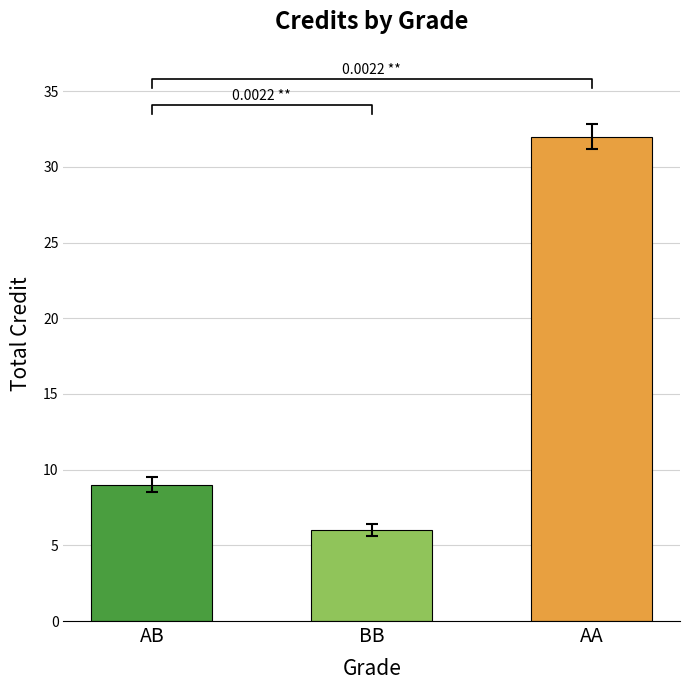

What is the label of the 1st bar from the right?

AA